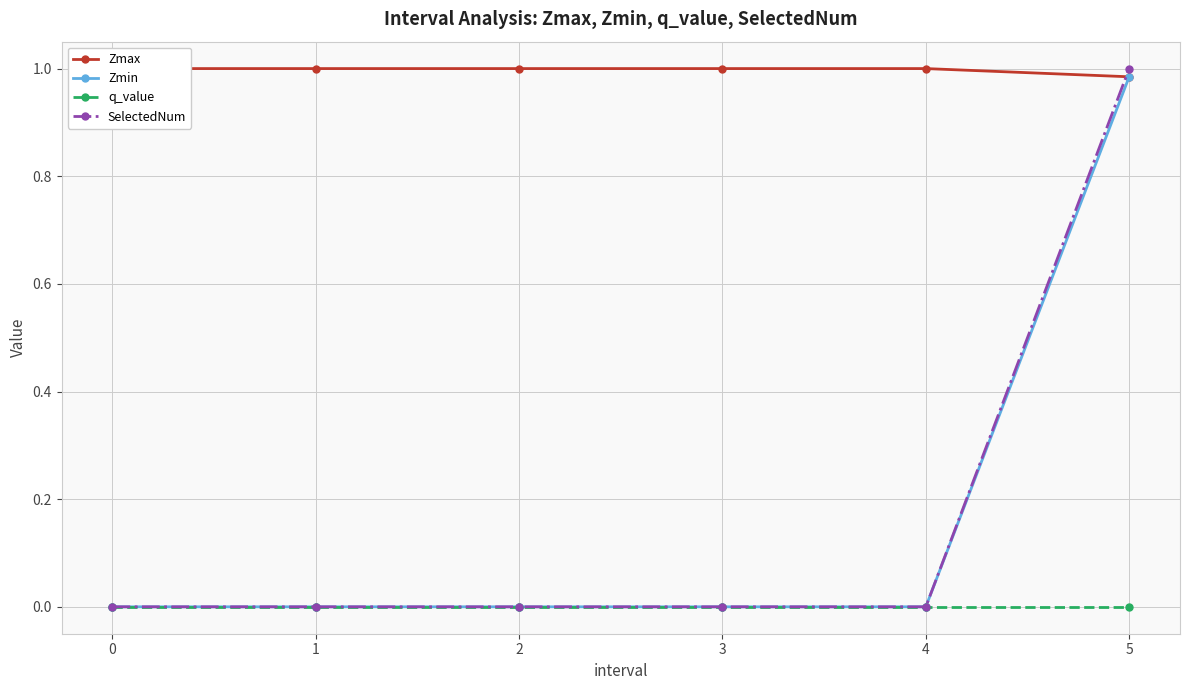

How many lines are shown in the chart?

4